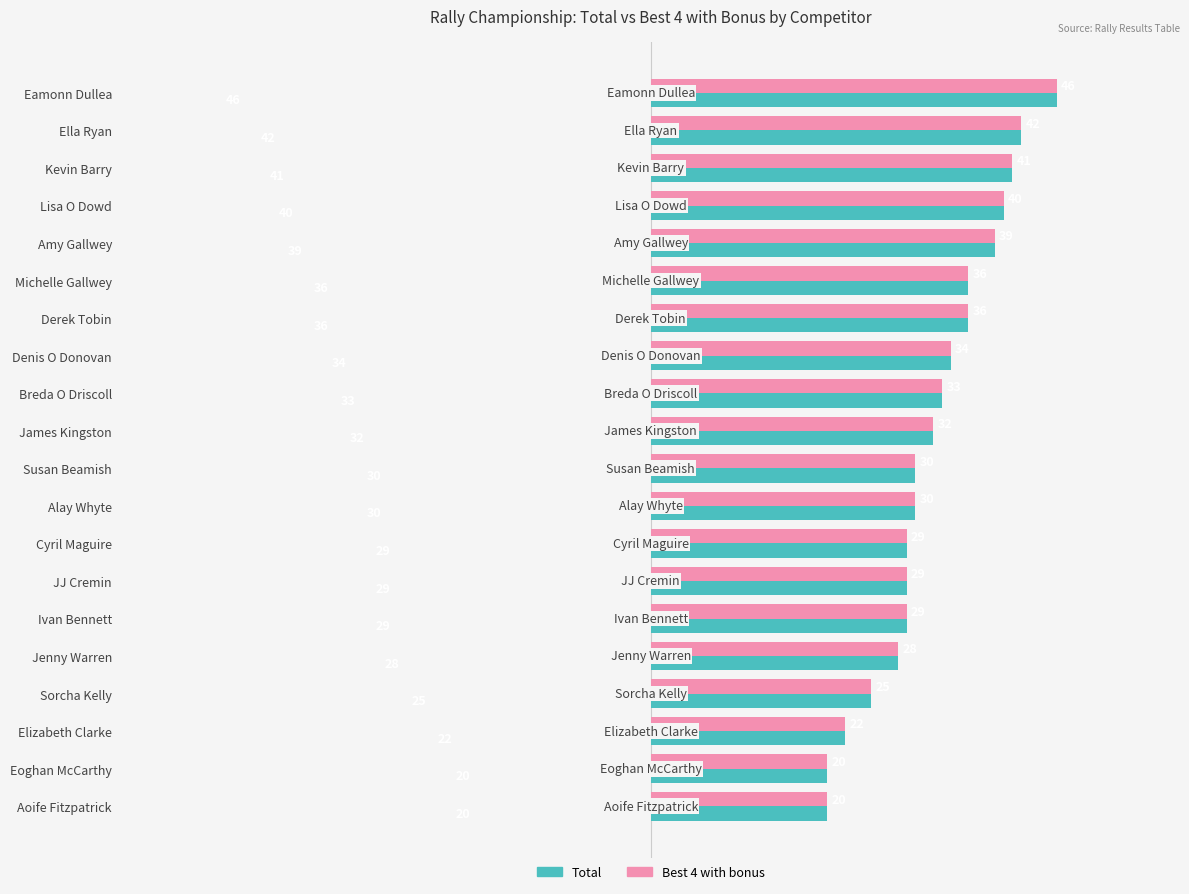

The Best 4 with bonus series shows 29 at JJ Cremin. True or false?

True